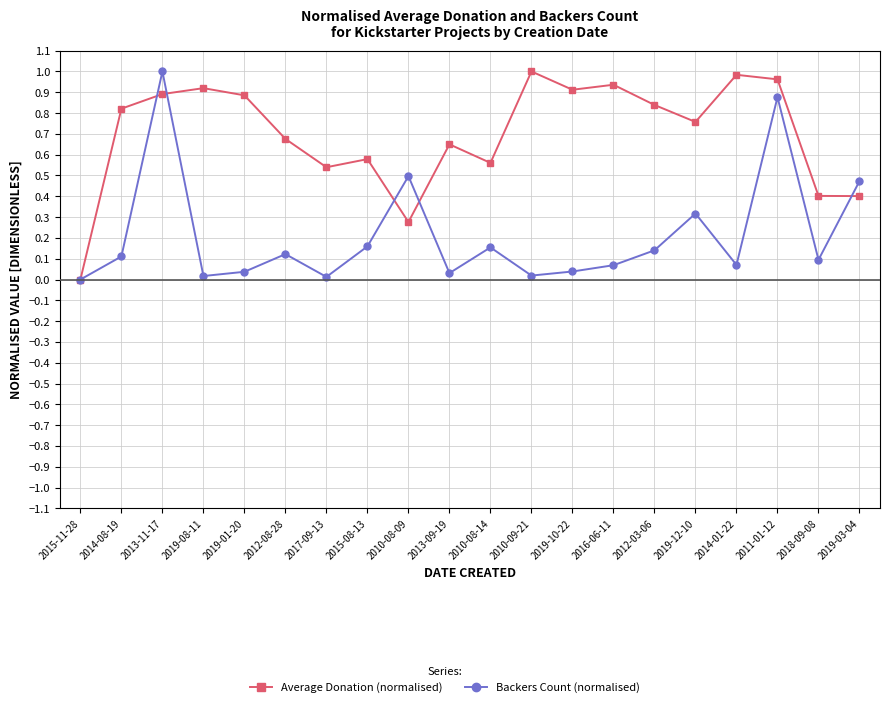

Rank the series at 2016-06-11 from lowest to highest value.

Backers Count (normalised), Average Donation (normalised)